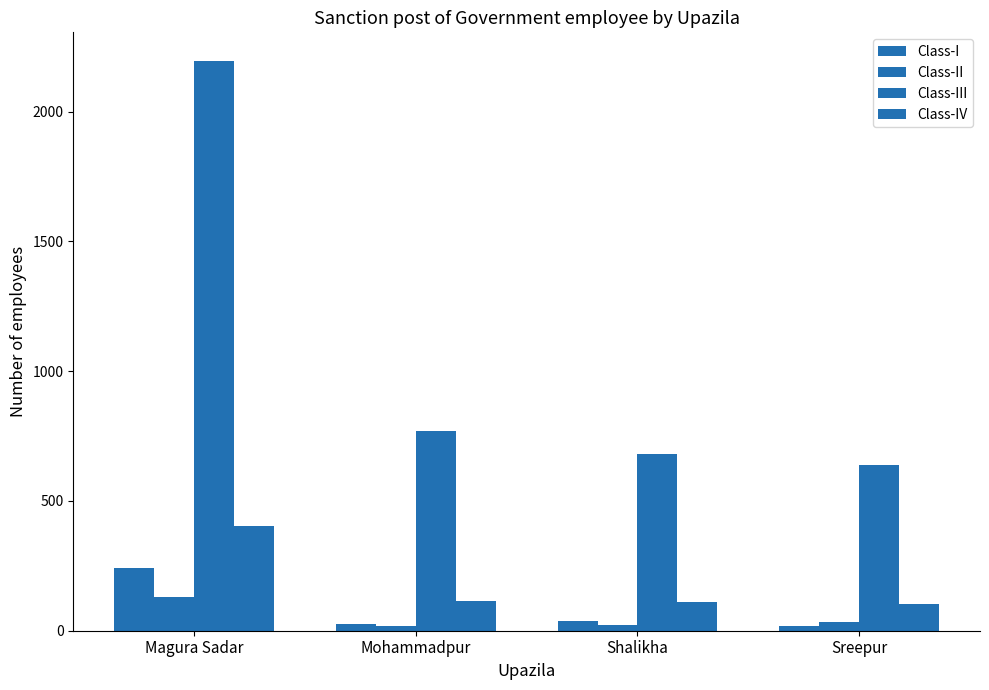

How many groups of bars are there?

4